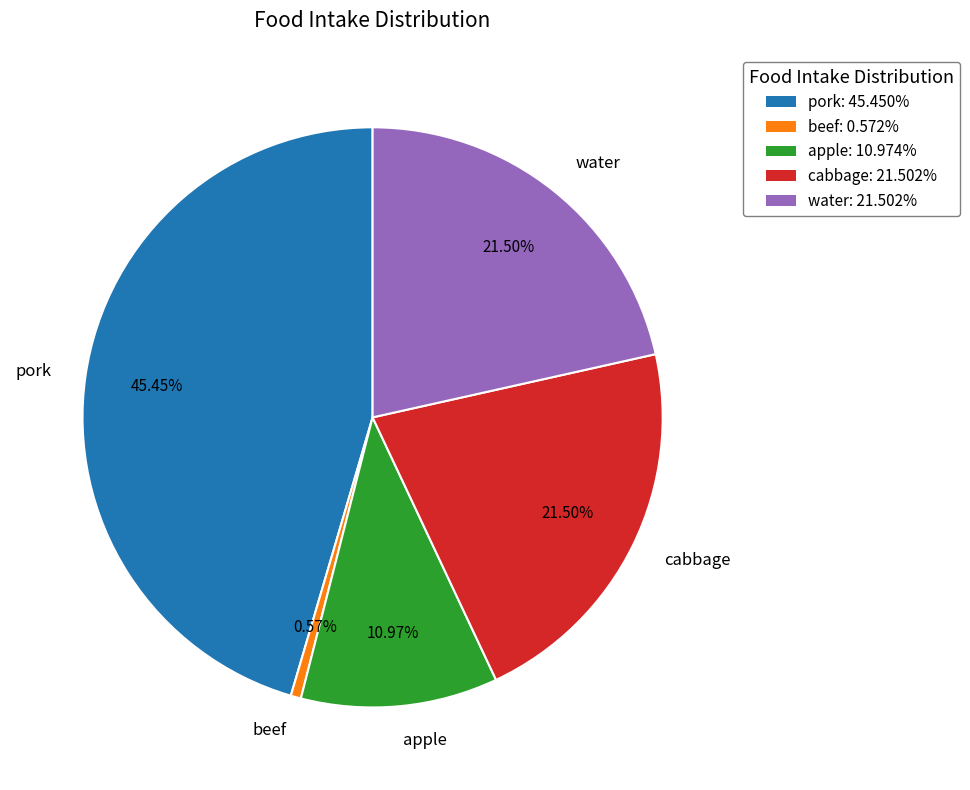

What portion of the pie excludes pork?

54.5%